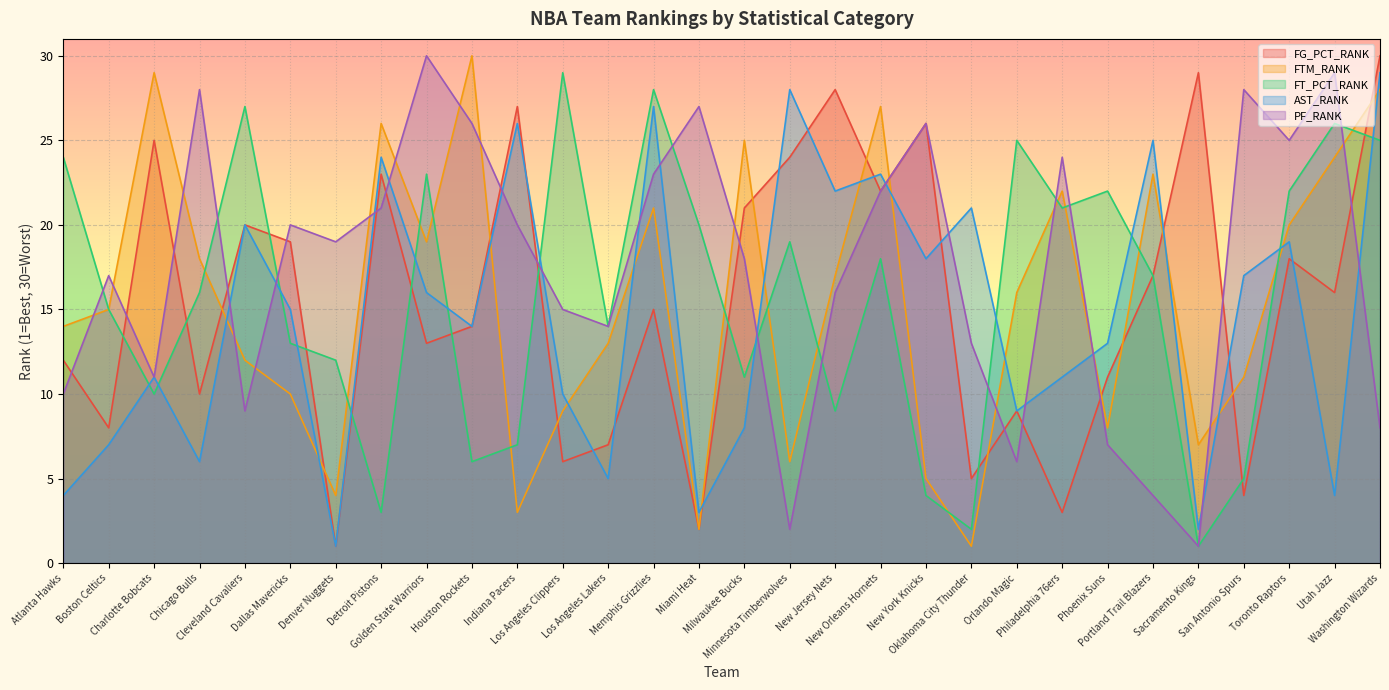

Is it true that FTM_RANK equals 7 at Utah Jazz?

False